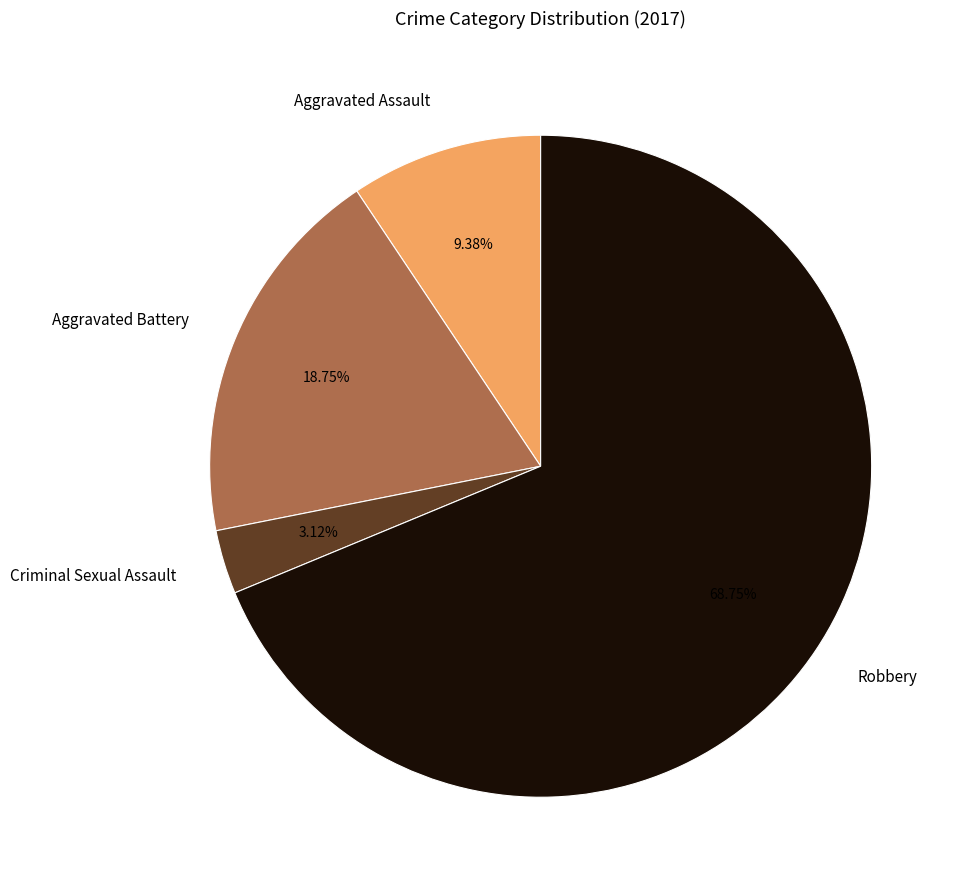

Approximately how many times larger is the value at Aggravated Assault compared to Criminal Sexual Assault?

3.0